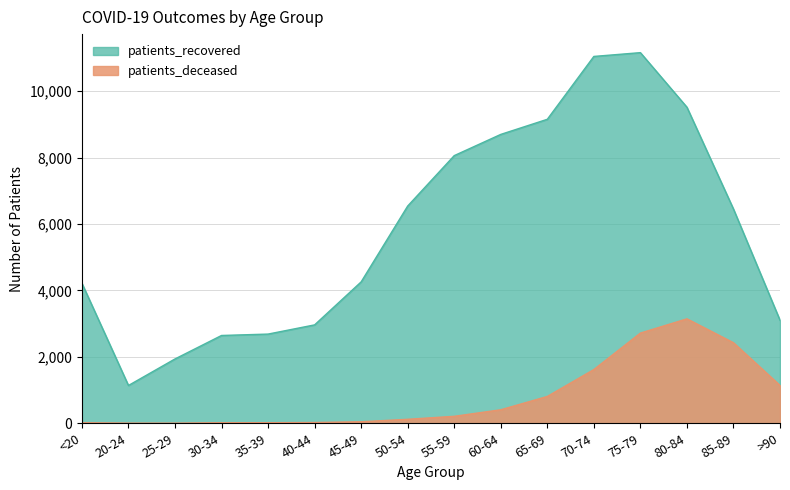

Which series has the widest spread of values?

patients_recovered